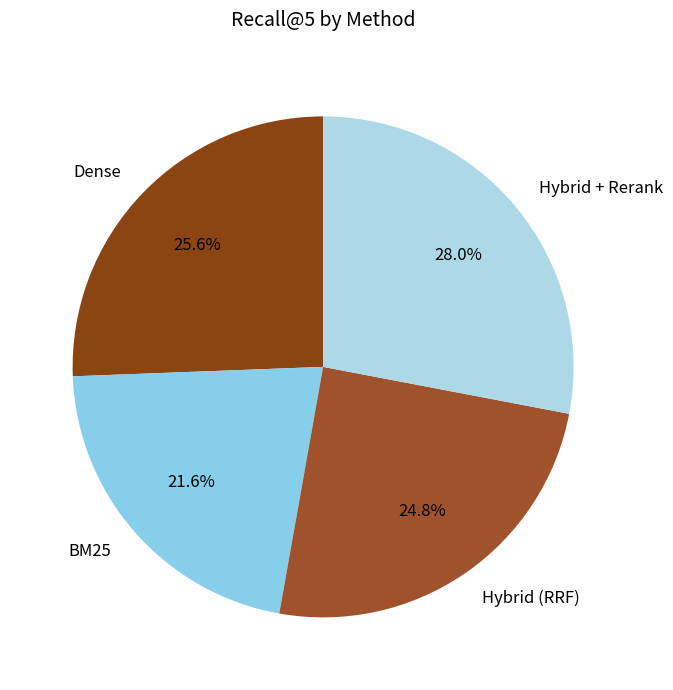

Is it true that Dense is 14% of the pie?

False